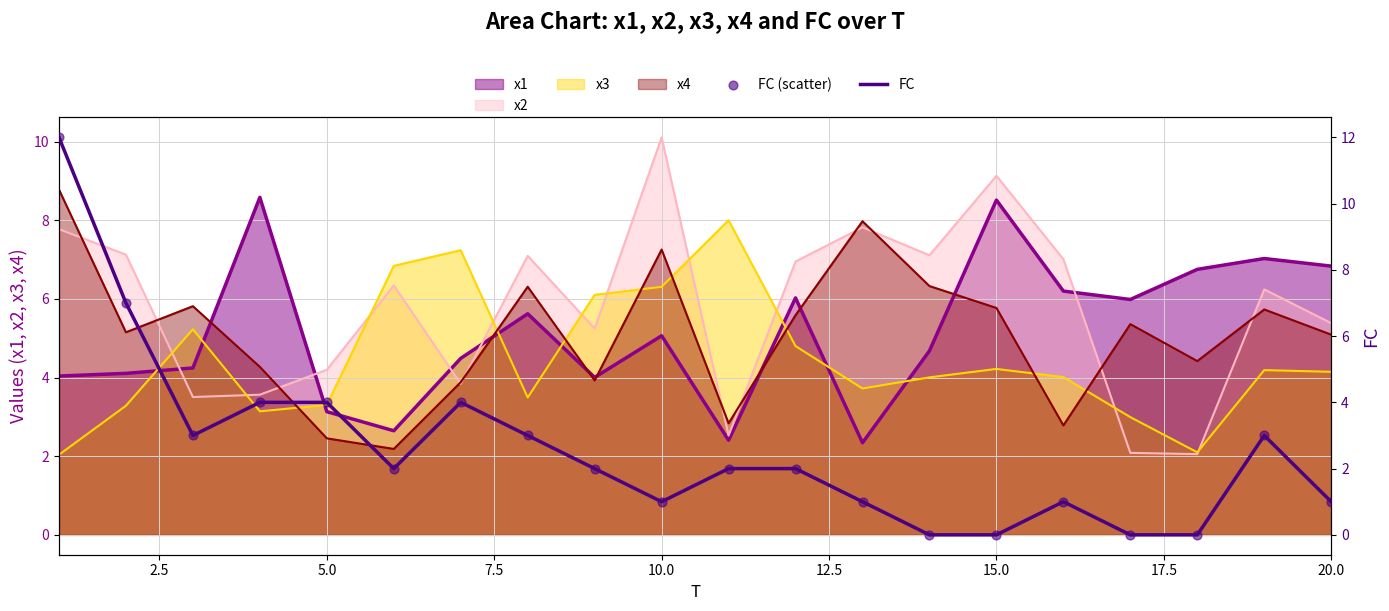

What is the maximum value for x3?

8.0